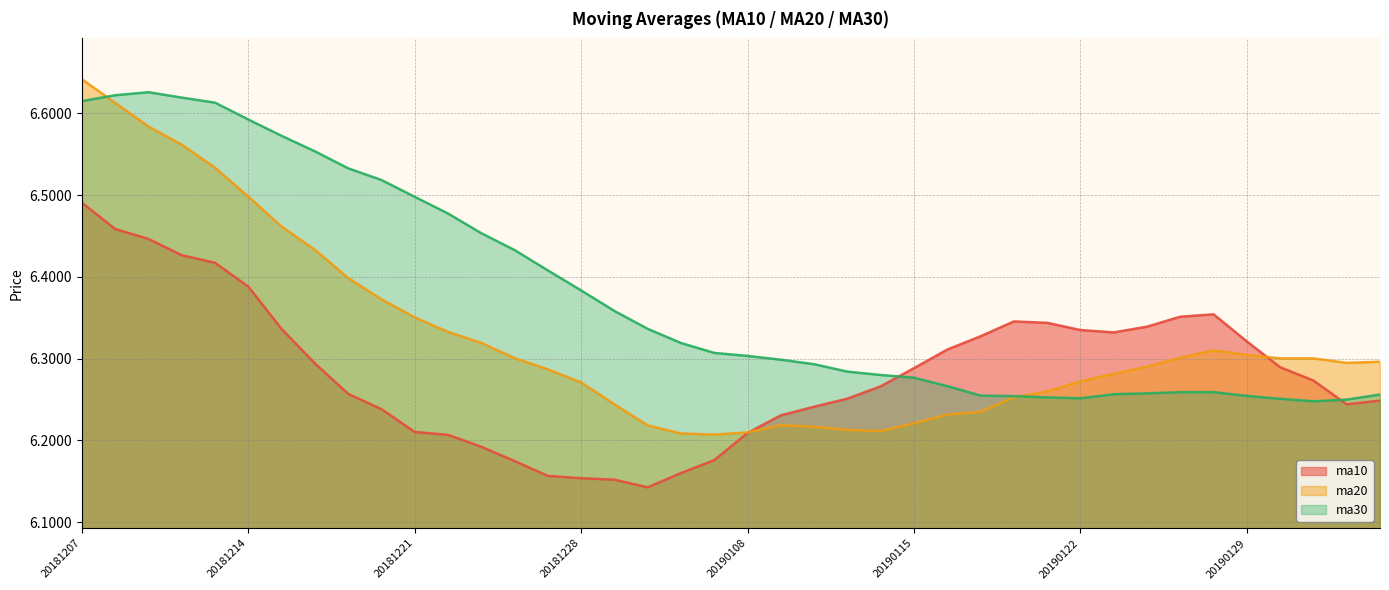

True or false: ma30 and ma10 cross at least once.

True